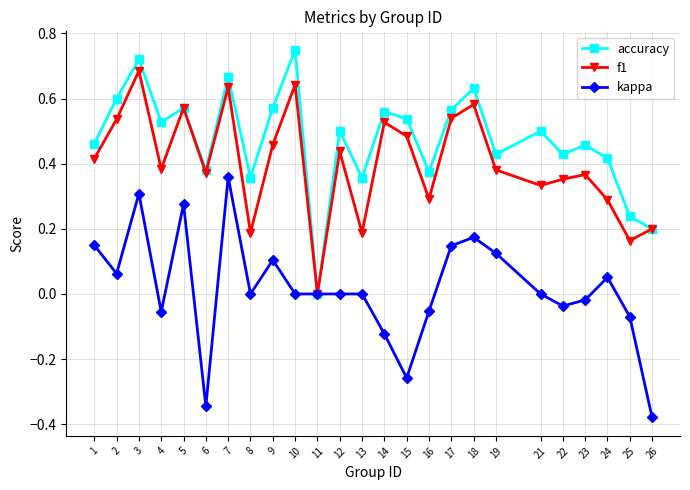

Where is the first local maximum for kappa?

3